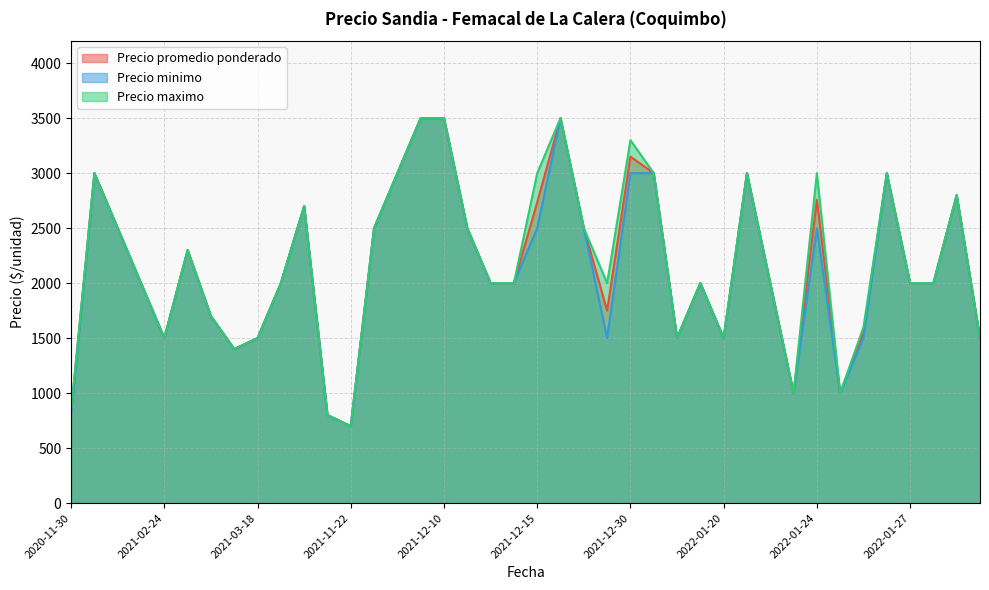

At how many categories does at least one series exceed 1629?

28